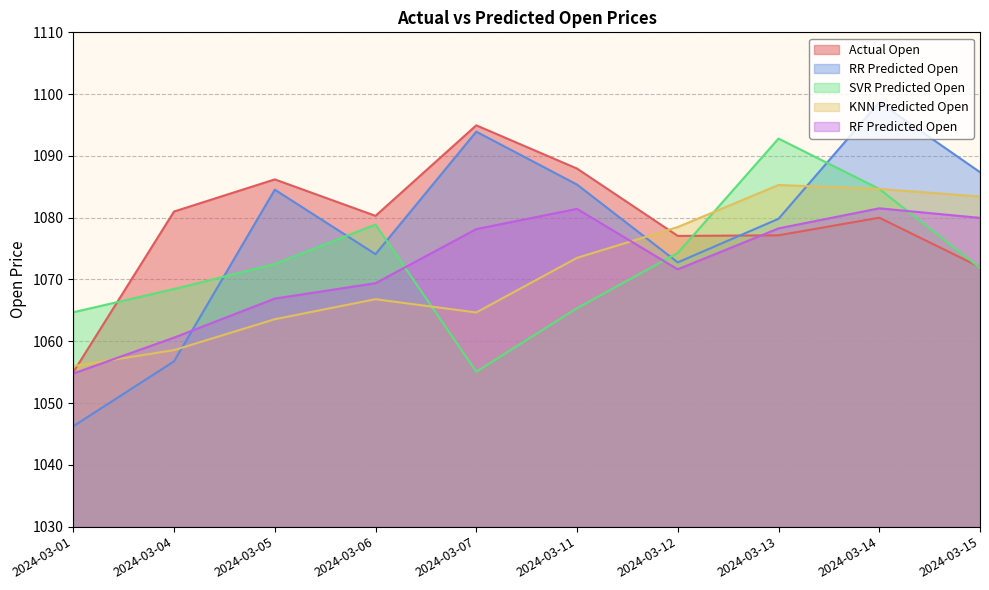

Rank the series at 2024-03-12 from lowest to highest value.

RF Predicted Open, RR Predicted Open, SVR Predicted Open, Actual Open, KNN Predicted Open